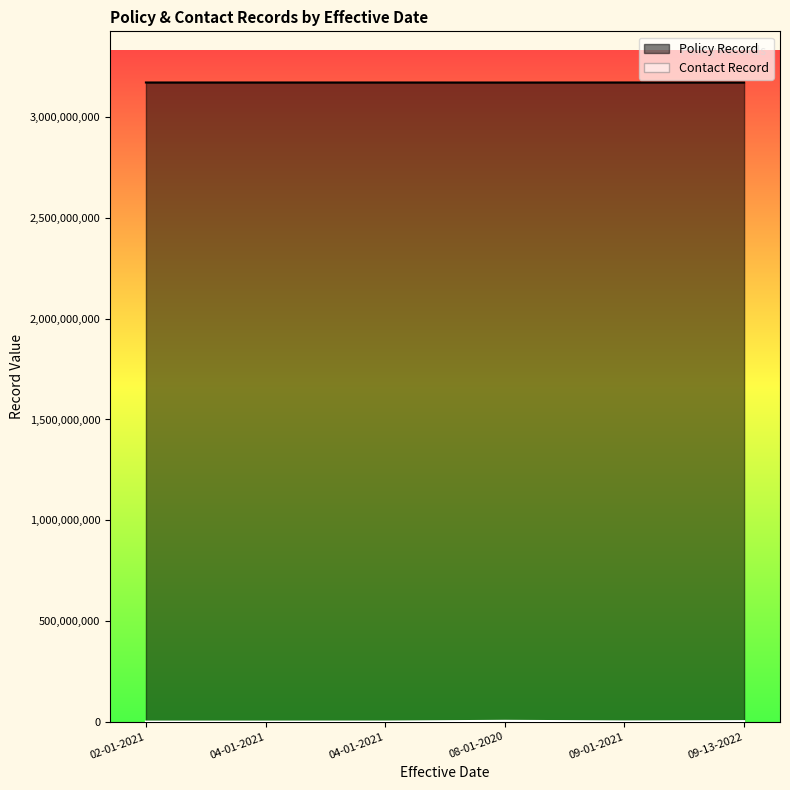

How many lines are shown in the chart?

2